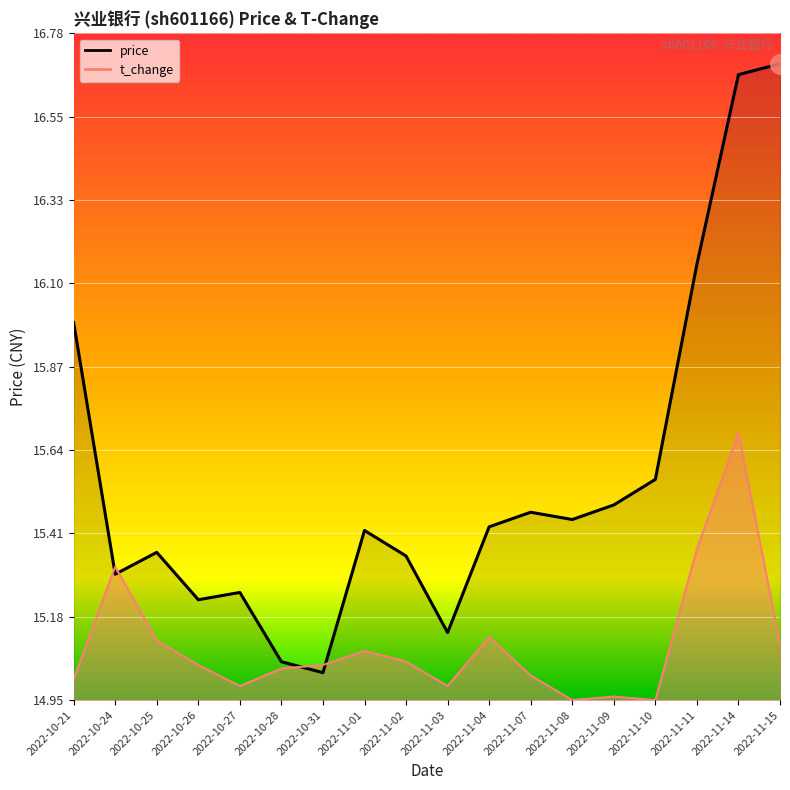

At how many categories does at least one series exceed 16?

3